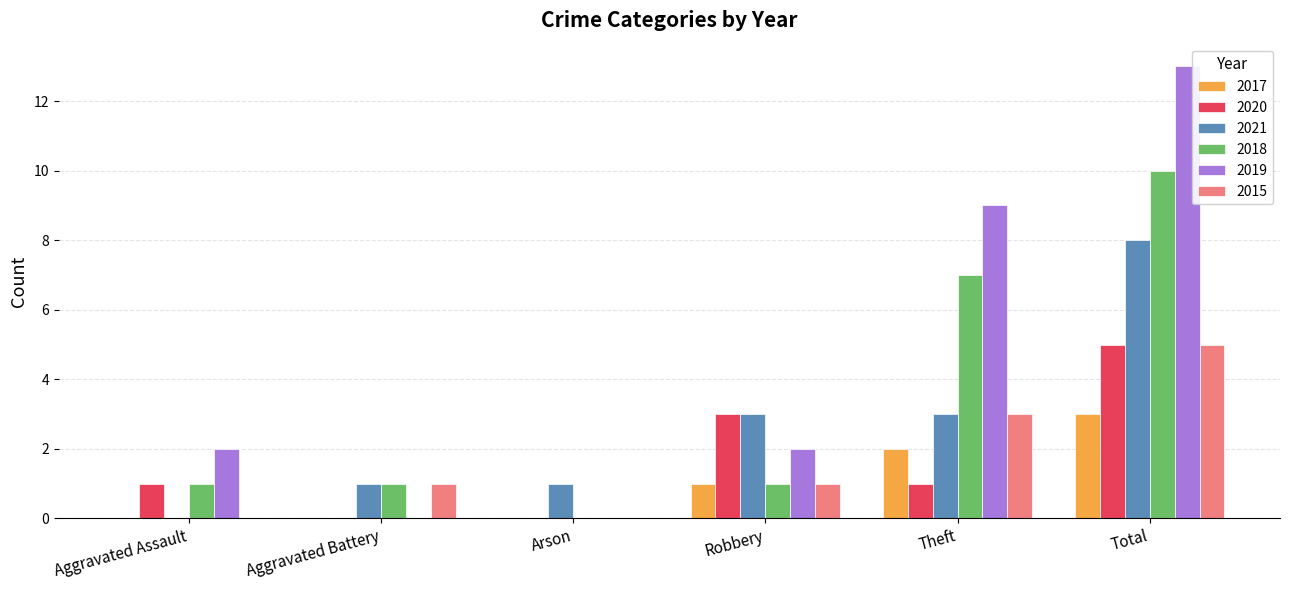

Reading left to right, extract all data points from this chart.

2017: Aggravated Assault=0	Aggravated Battery=0	Arson=0	Robbery=1	Theft=2	Total=3
2020: Aggravated Assault=1	Aggravated Battery=0	Arson=0	Robbery=3	Theft=1	Total=5
2021: Aggravated Assault=0	Aggravated Battery=1	Arson=1	Robbery=3	Theft=3	Total=8
2018: Aggravated Assault=1	Aggravated Battery=1	Arson=0	Robbery=1	Theft=7	Total=10
2019: Aggravated Assault=2	Aggravated Battery=0	Arson=0	Robbery=2	Theft=9	Total=13
2015: Aggravated Assault=0	Aggravated Battery=1	Arson=0	Robbery=1	Theft=3	Total=5